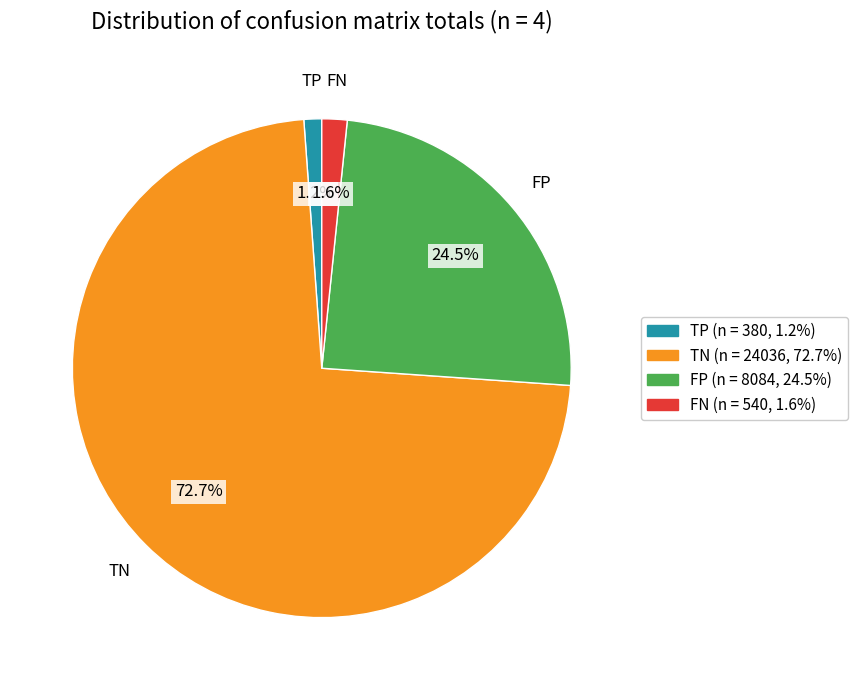

To the nearest percent, what is the difference between the largest and smallest slice percentages?

72%